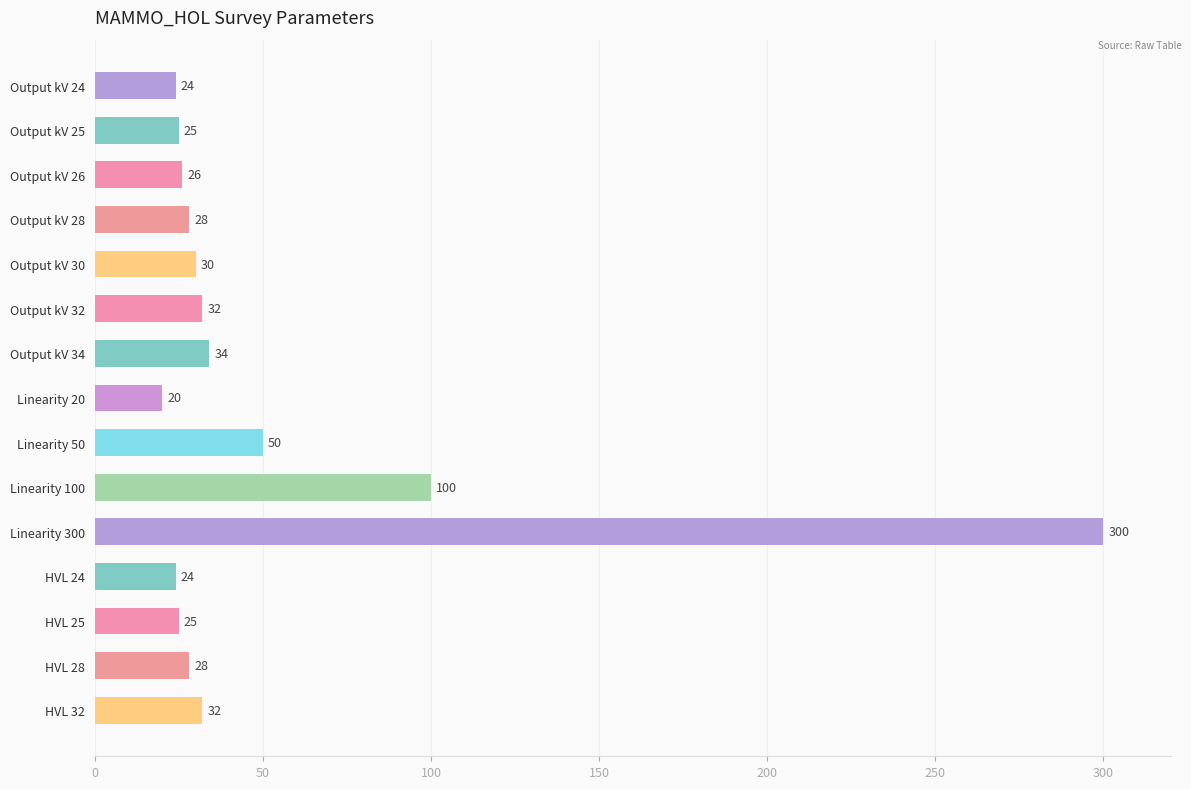

Are the bars grouped side by side (vs. stacked)?

No